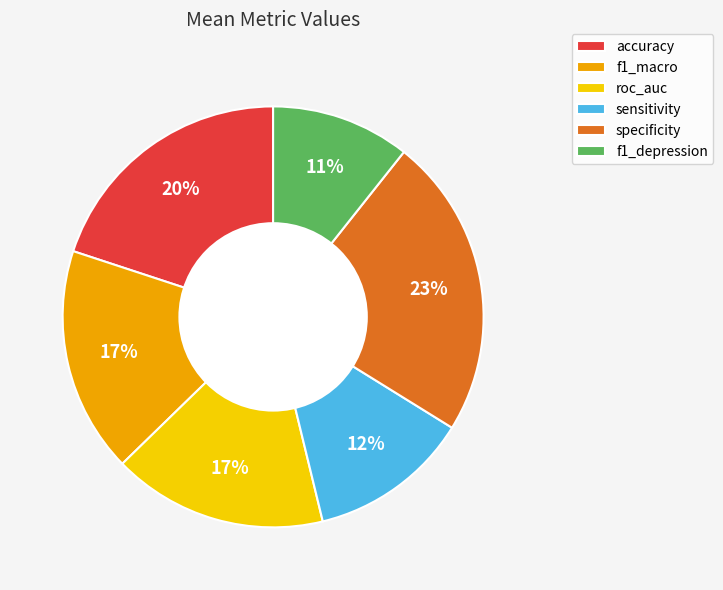

How many slices are in this pie chart?

6